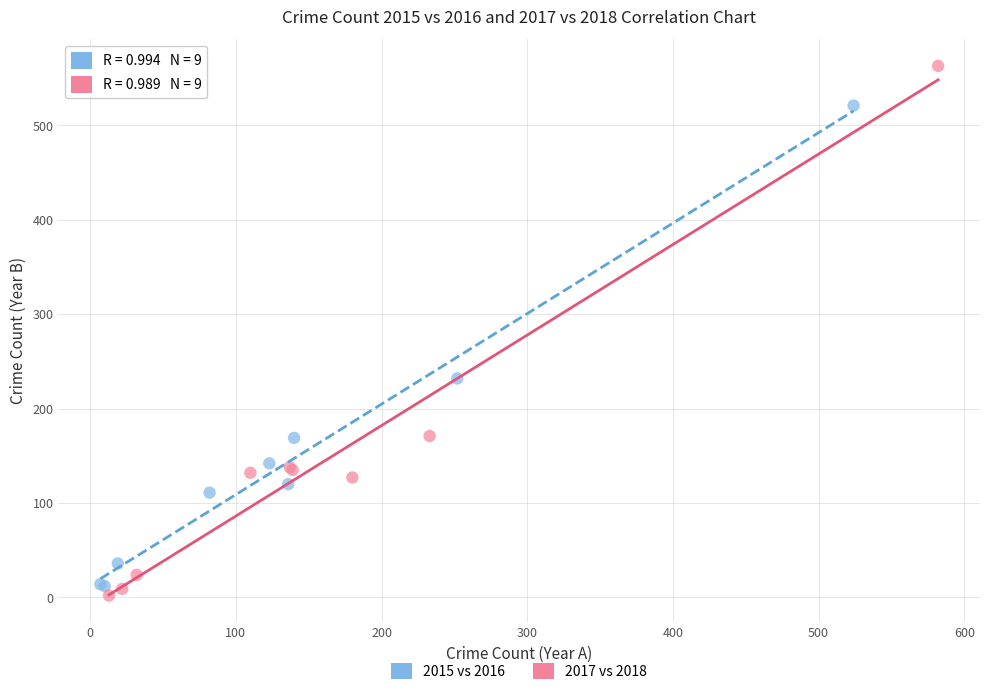

What are all the series names shown in the legend?

2015 vs 2016, 2017 vs 2018